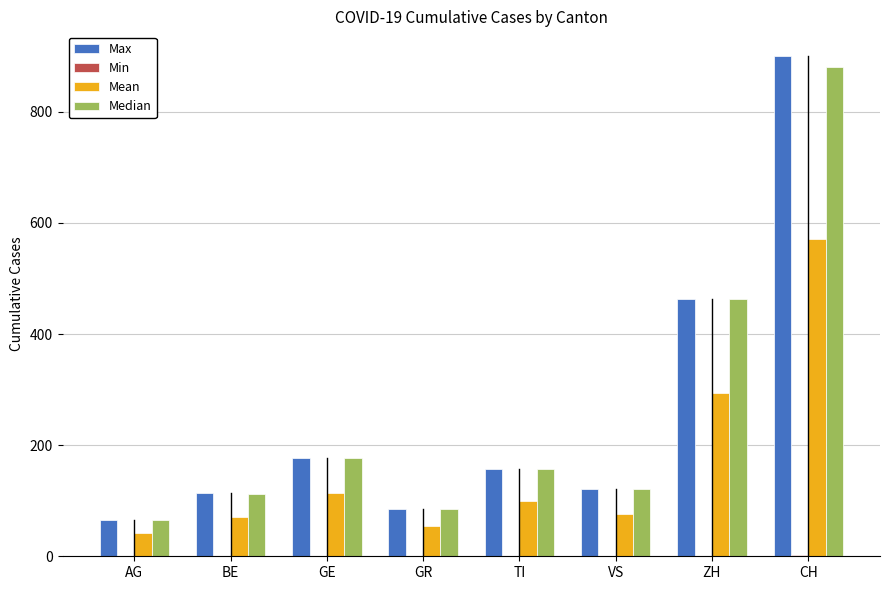

True or false: Median has a value of 156.2 at BE.

False